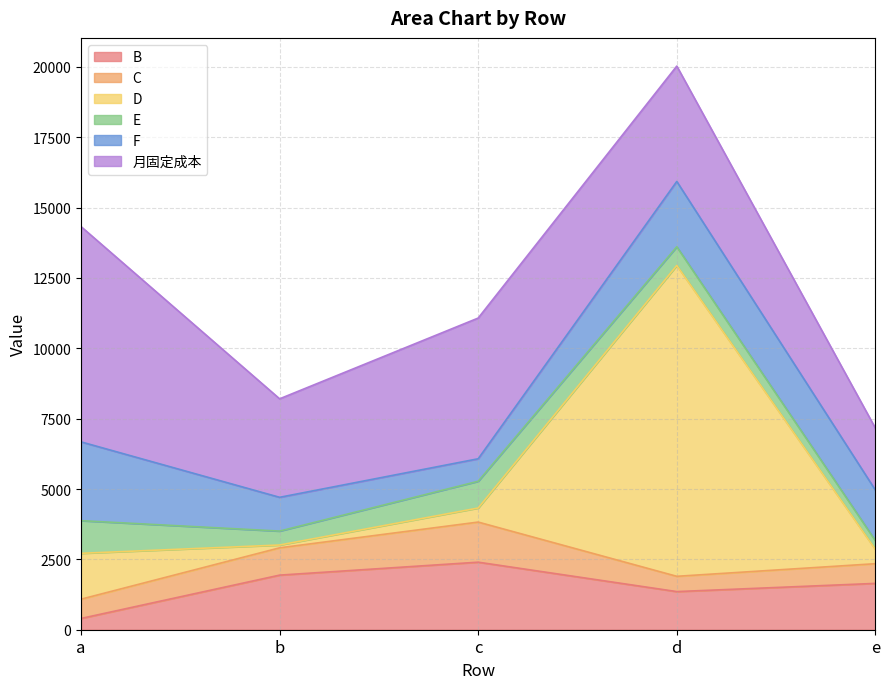

What are all the series names shown in the legend?

B, C, D, E, F, 月固定成本